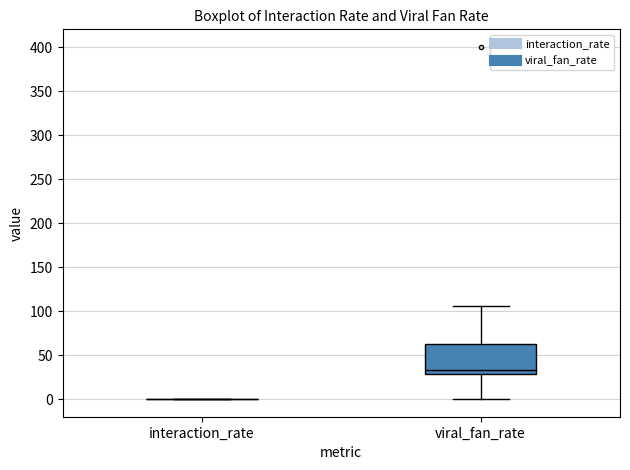

Which box is the tallest, from its lower edge to its upper edge?

viral_fan_rate